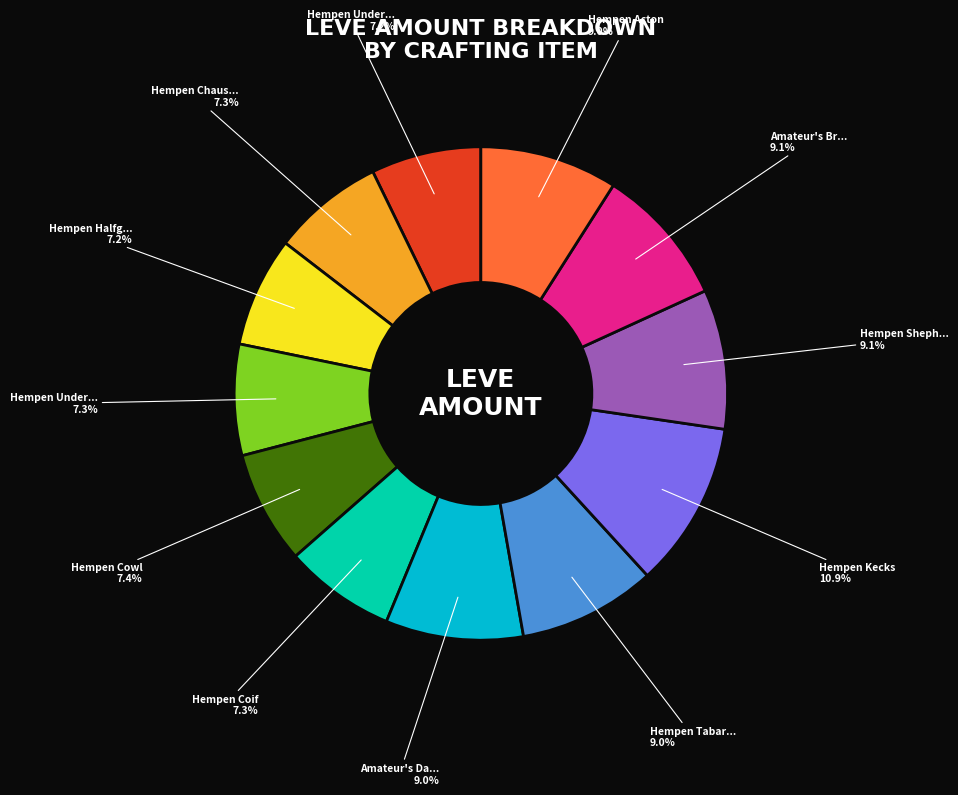

Is there a majority slice in this chart?

No